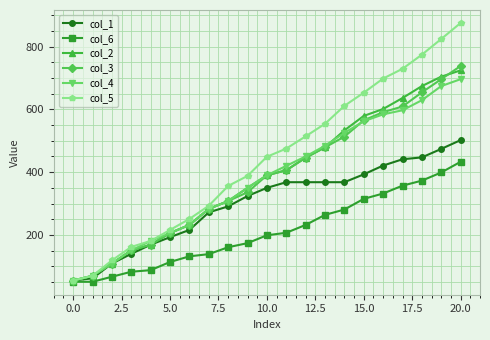

True or false: col_2 has more than 2 points higher than both neighbors.

False